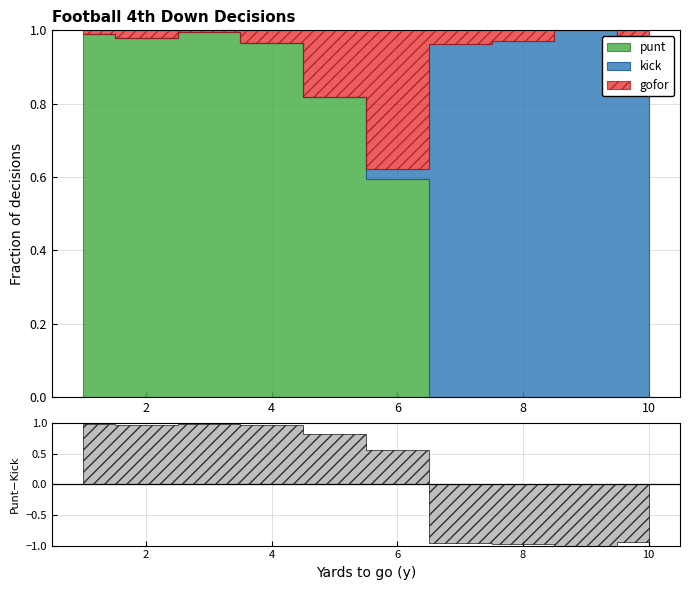

True or false: punt has more than 2 points higher than both neighbors.

False